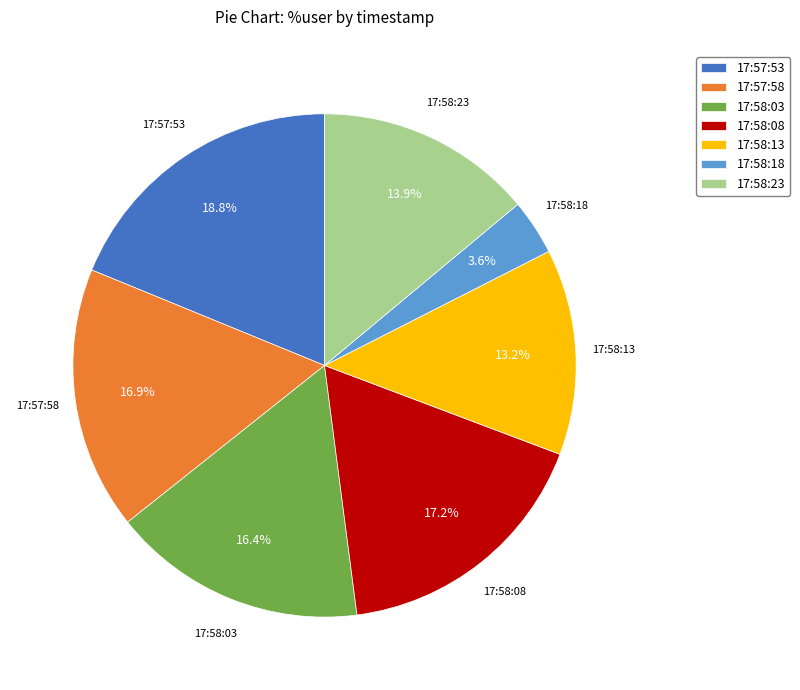

Does 17:58:13 represent more than half of the total?

No